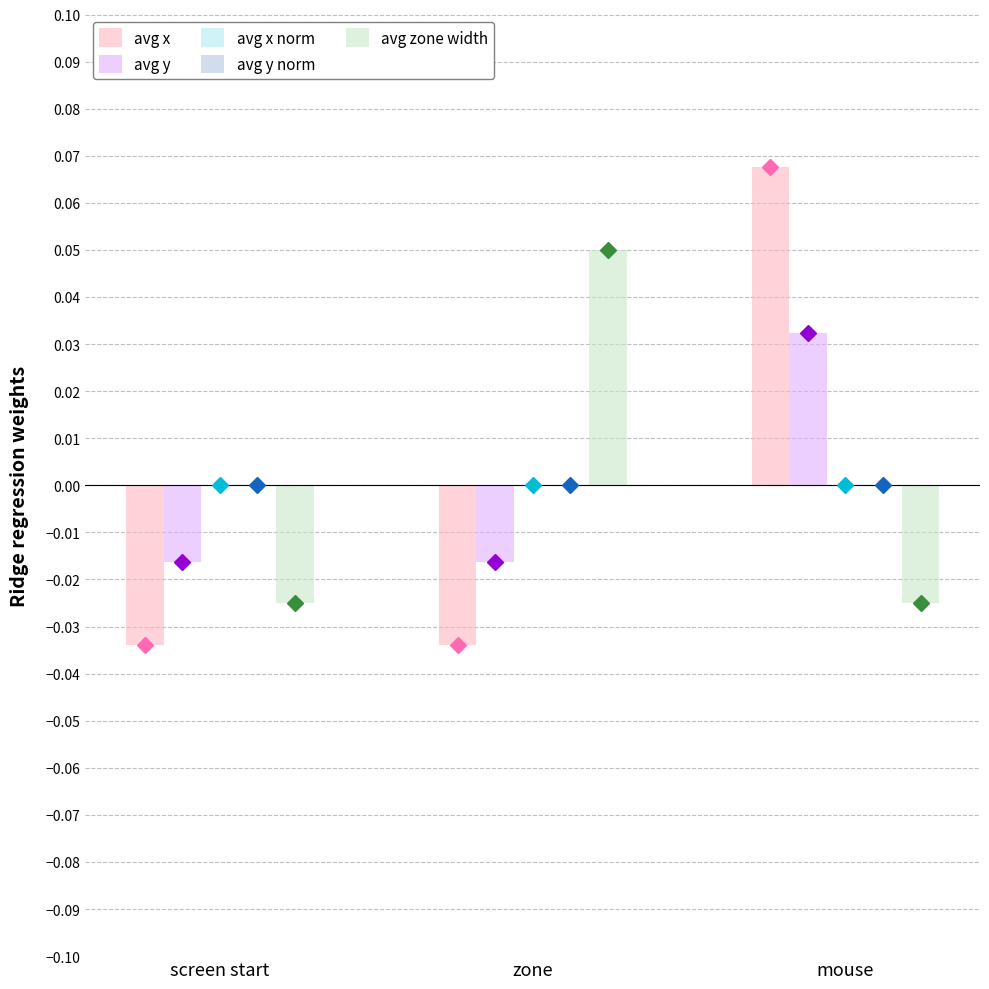

Which category has the highest value across all series?

mouse